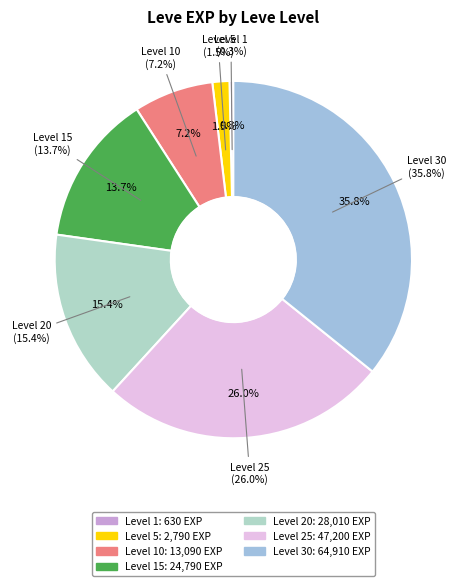

Is it true that 25 is 16% of the pie?

False